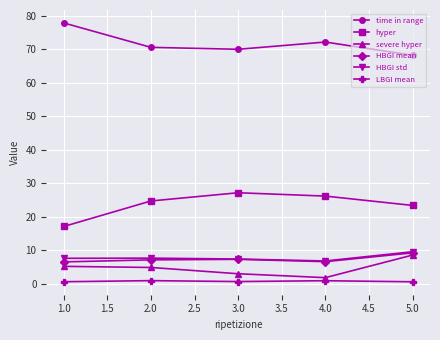

True or false: LBGI mean has more than 2 points higher than both neighbors.

False